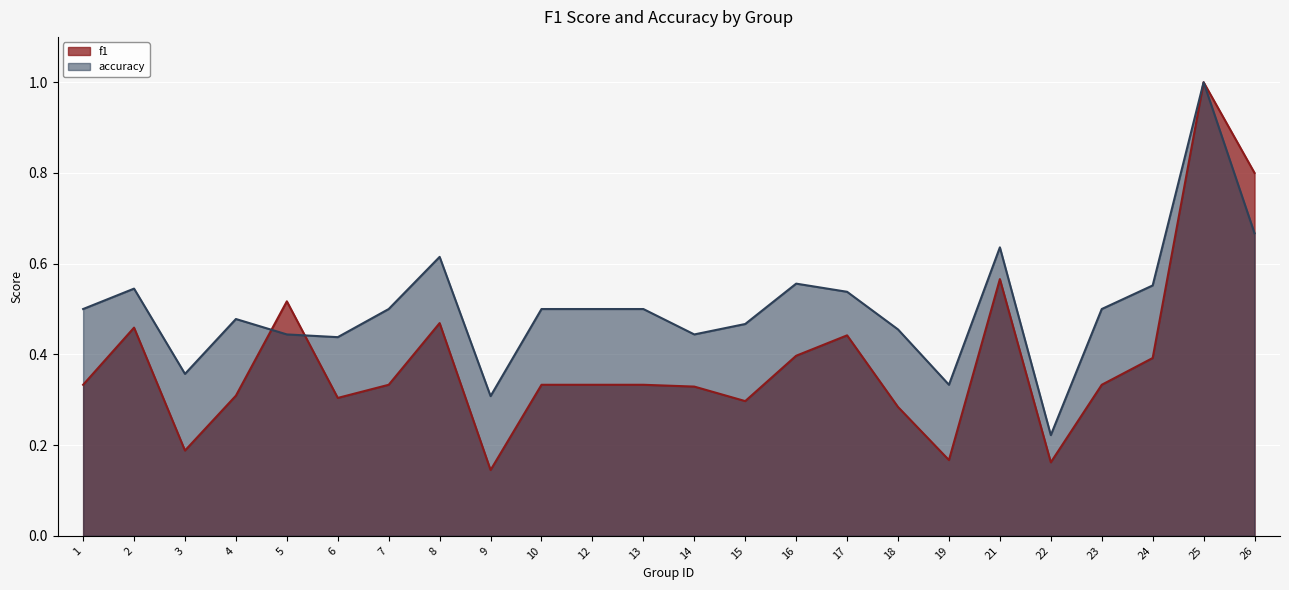

True or false: accuracy and f1 intersect in this chart.

True